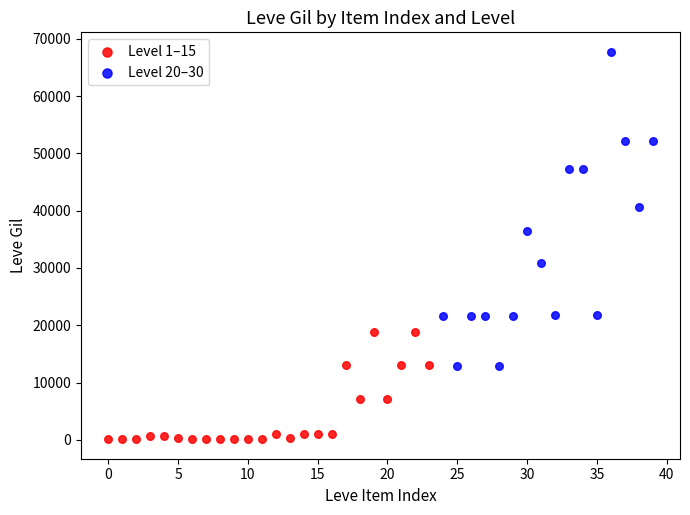

Which series has the widest spread of Y values?

Level 20–30